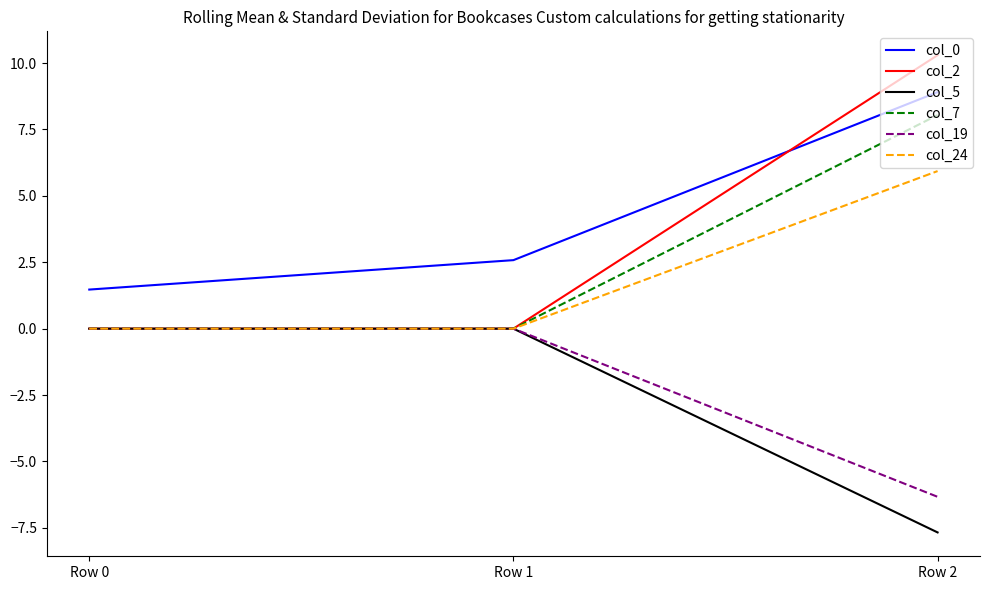

What is the spread (max minus min) of values at Row 1?

2.6